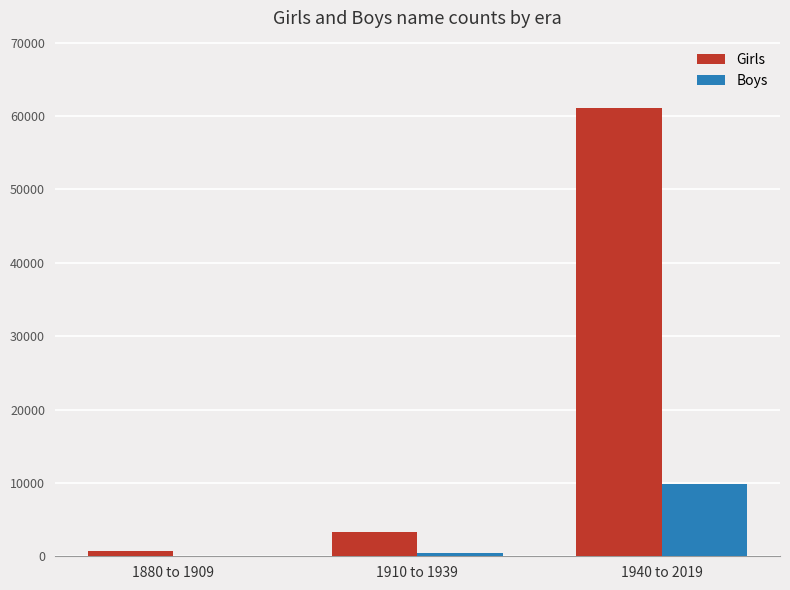

Is it true that Girls equals 3366 at 1910 to 1939?

True